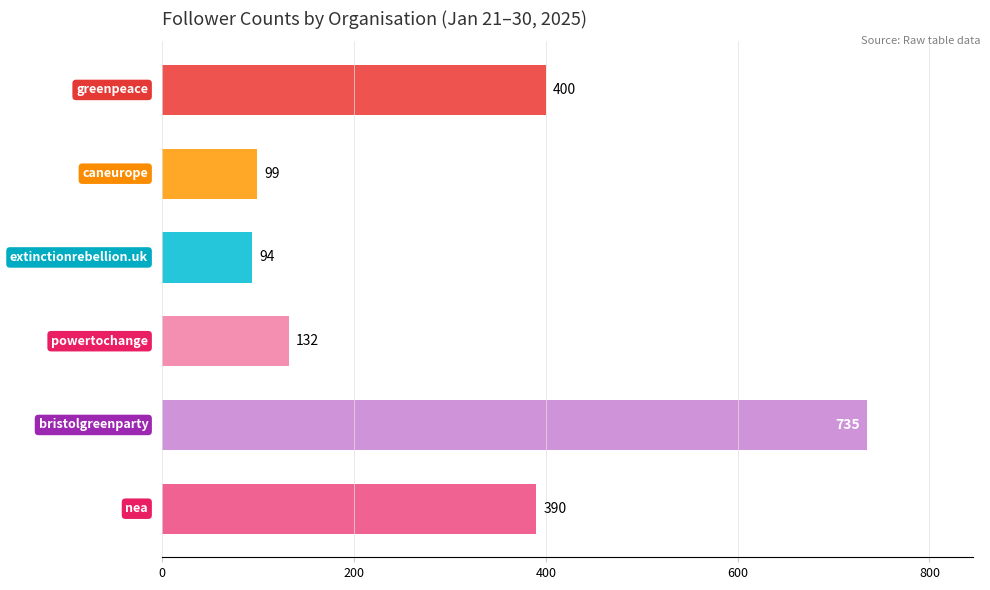

What is the minimum value shown in the chart?

94